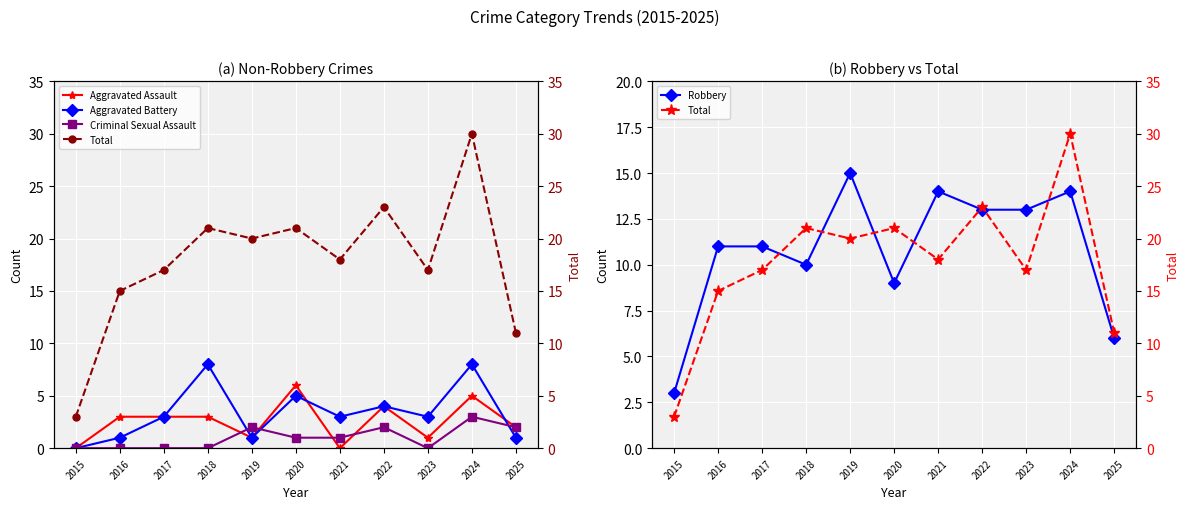

At which category does the chart reach its peak across all series?

2024